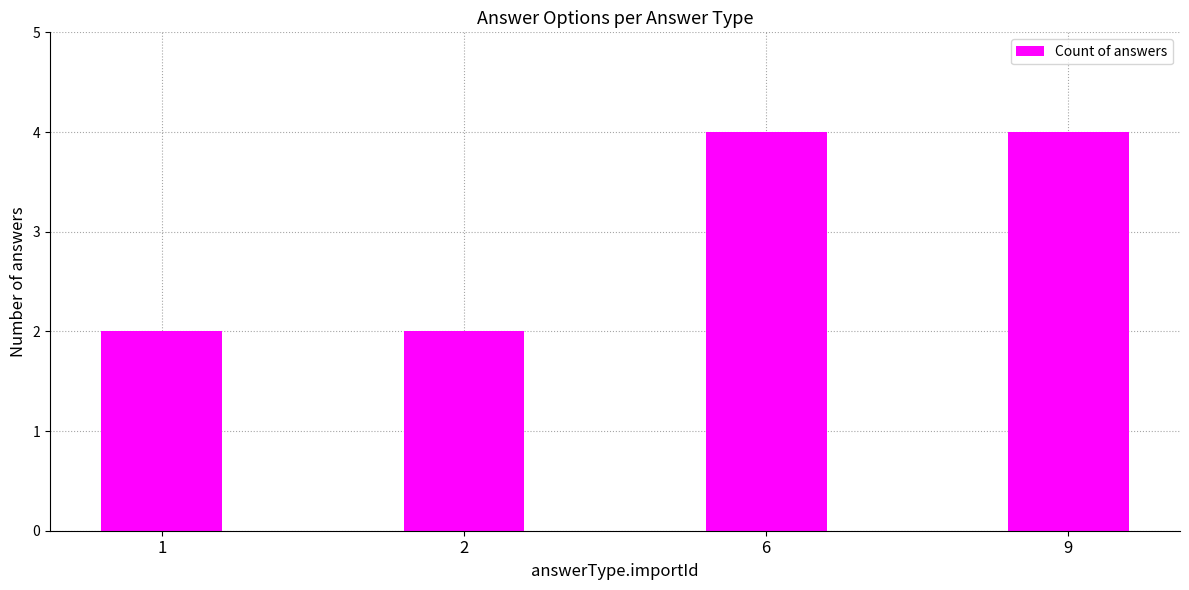

What is the sum of all values?

12